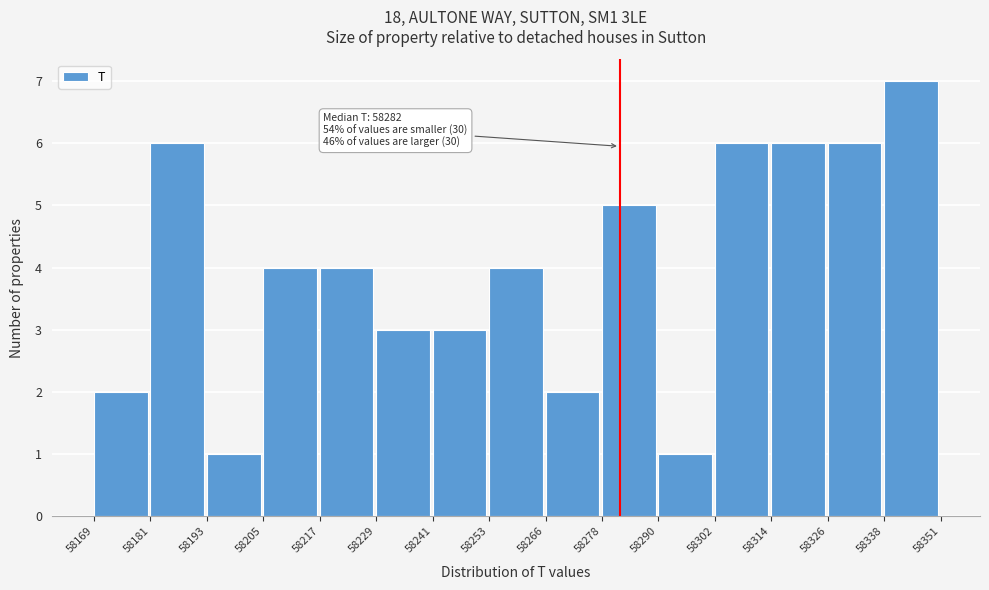

Which range on the x-axis has the tallest bar?

58338 to 58351